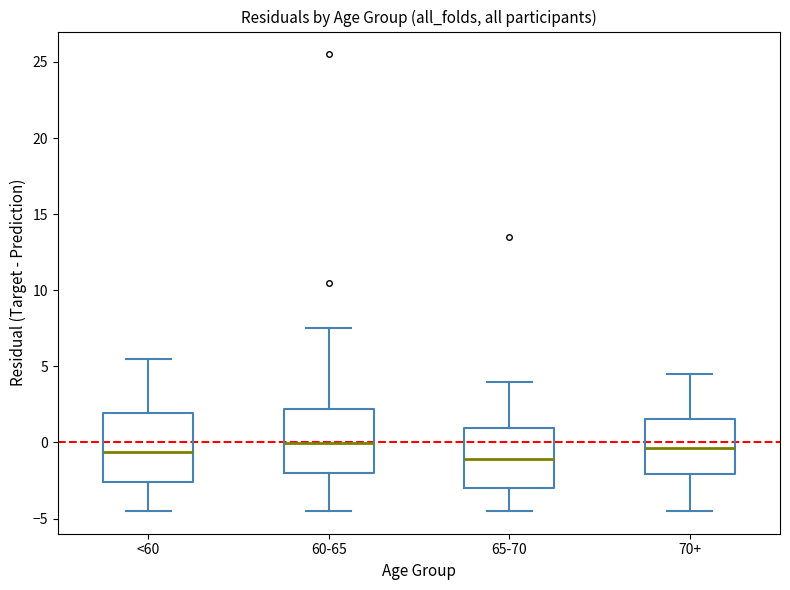

Reading left to right, transcribe this box plot: for each box, give where its median line is, the range the box spans, and where its two whiskers end, as read against the y-axis. The values are not printed on the chart, so give them approximately, as read against the axis.

<60: median -0.5, box -2.5 to 2.0, whiskers -4.5 to 5.5
60-65: median 0.0, box -2.0 to 2.0, whiskers -4.5 to 7.5
65-70: median -1.0, box -3.0 to 1.0, whiskers -4.5 to 4.0
70+: median -0.5, box -2.0 to 1.5, whiskers -4.5 to 4.5